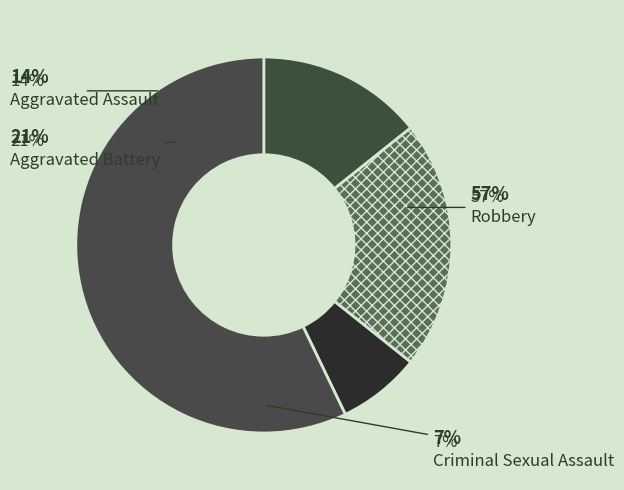

To the nearest percent, what percentage of the pie is Robbery?

57%